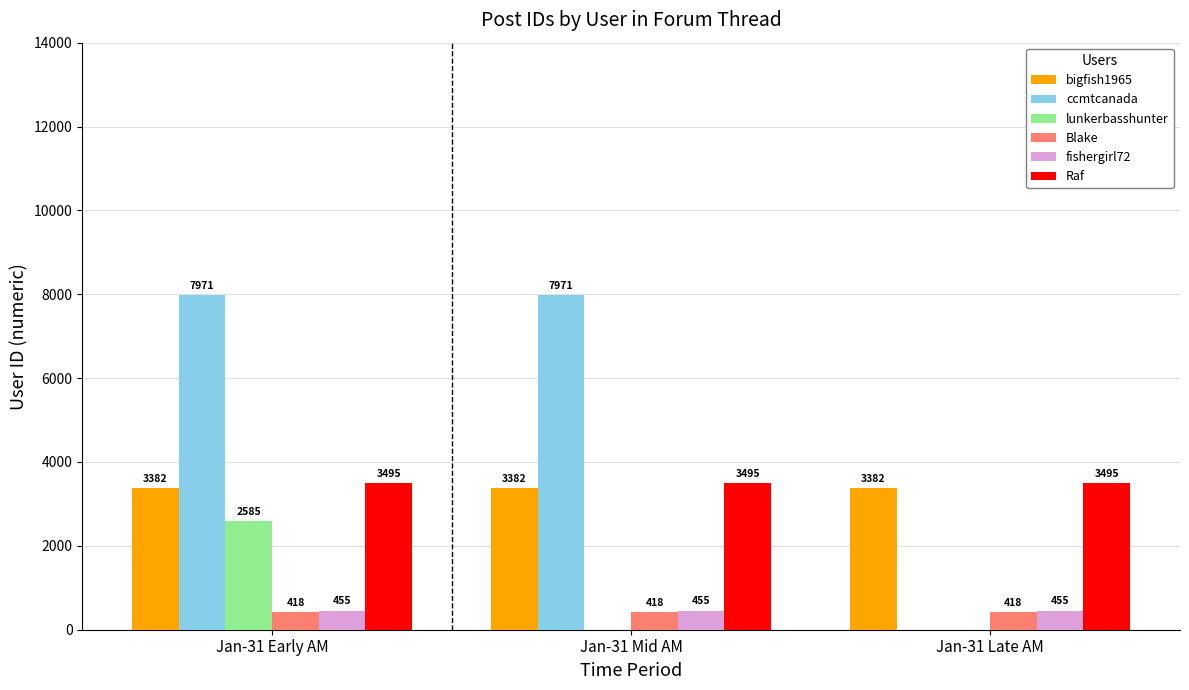

Between Jan-31 Early AM and Jan-31 Mid AM, which series saw the biggest shift?

lunkerbasshunter